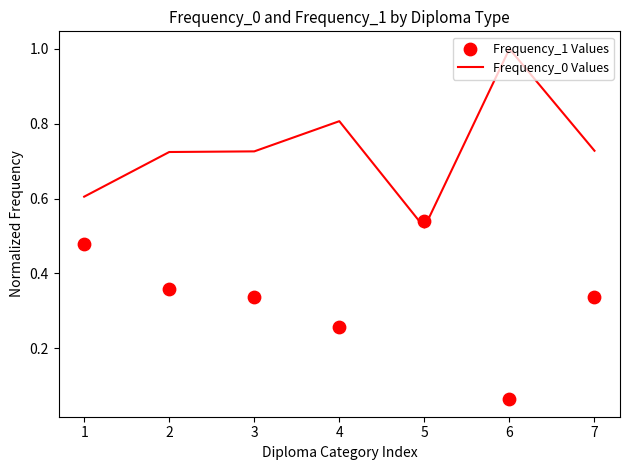

Which series has the widest spread of Y values?

Frequency_0 Values